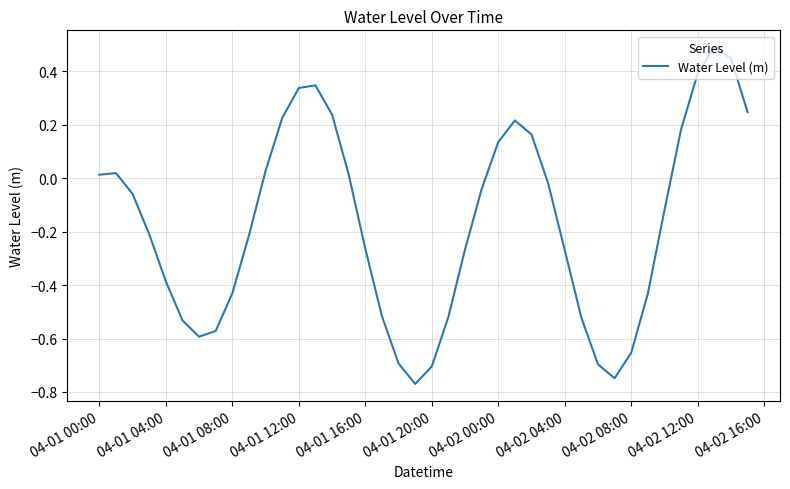

What is the sum of all values?

-6.7